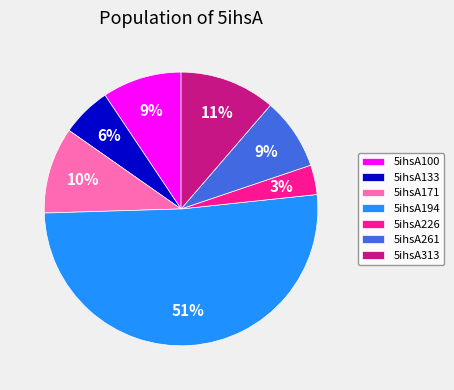

Between 5ihsA133 and 5ihsA100, which is larger?

5ihsA100